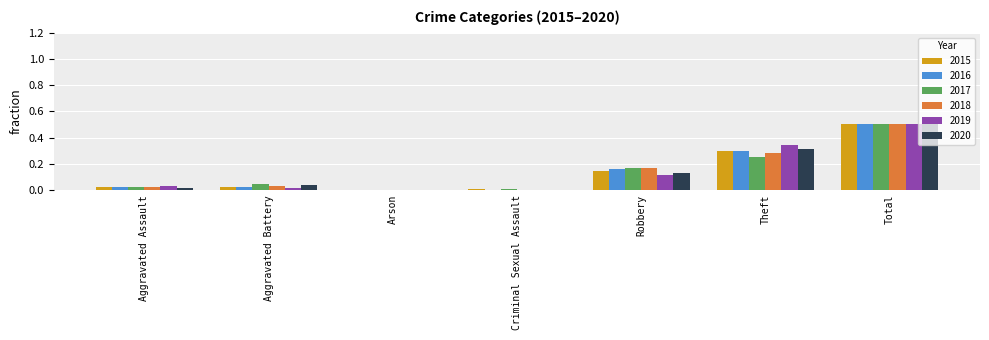

True or false: 2017 has a value of 0.0 at Criminal Sexual Assault.

True